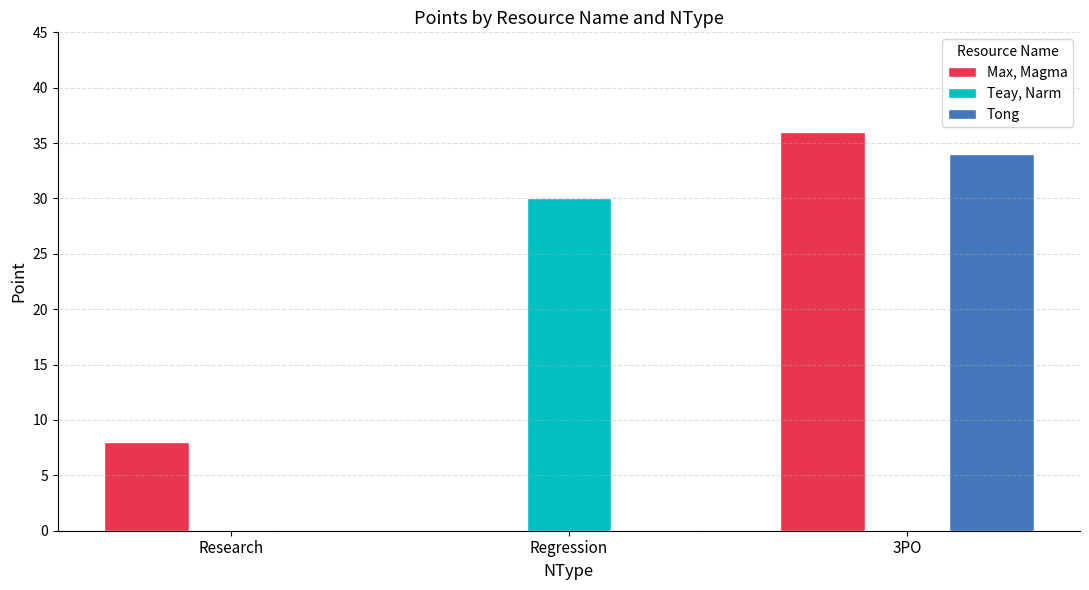

The value of Tong at Research is 0. True or false?

True